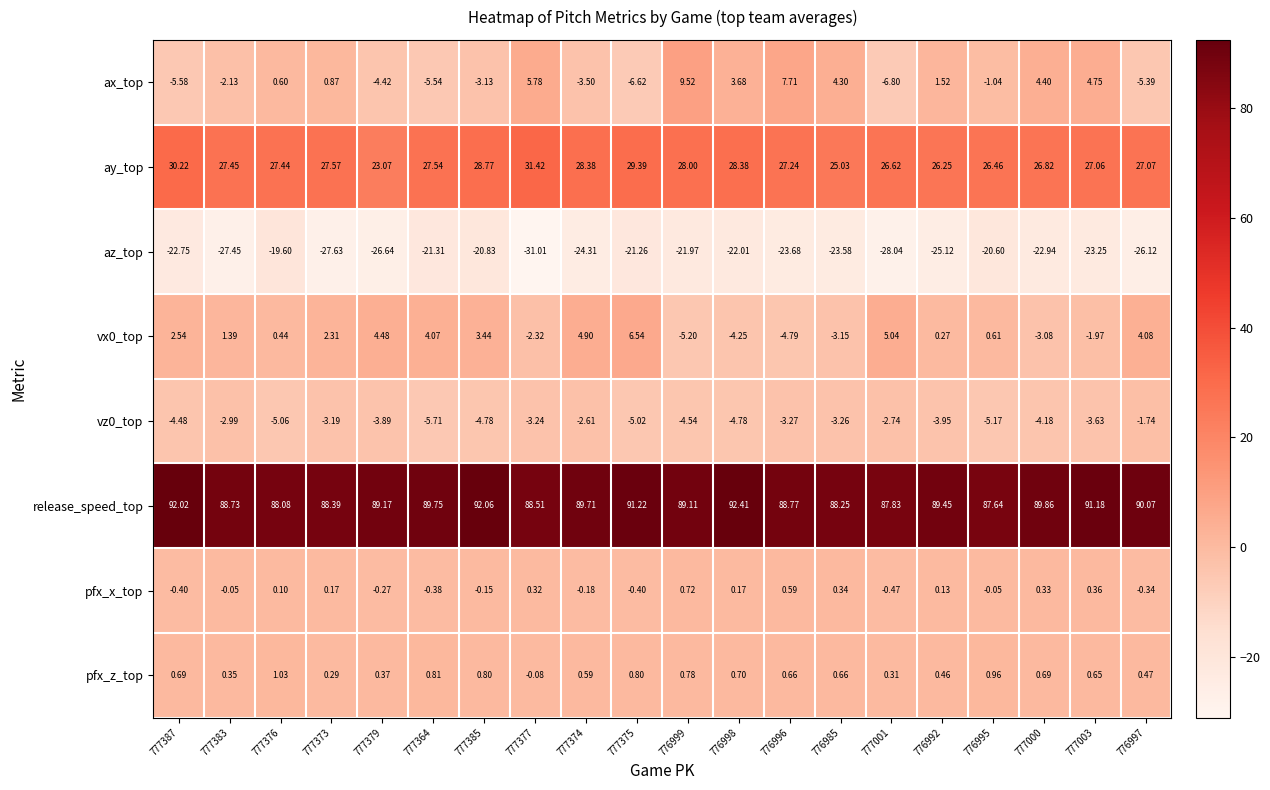

Is the value of release_speed_top at 776999 greater than the value of az_top at 777379?

Yes